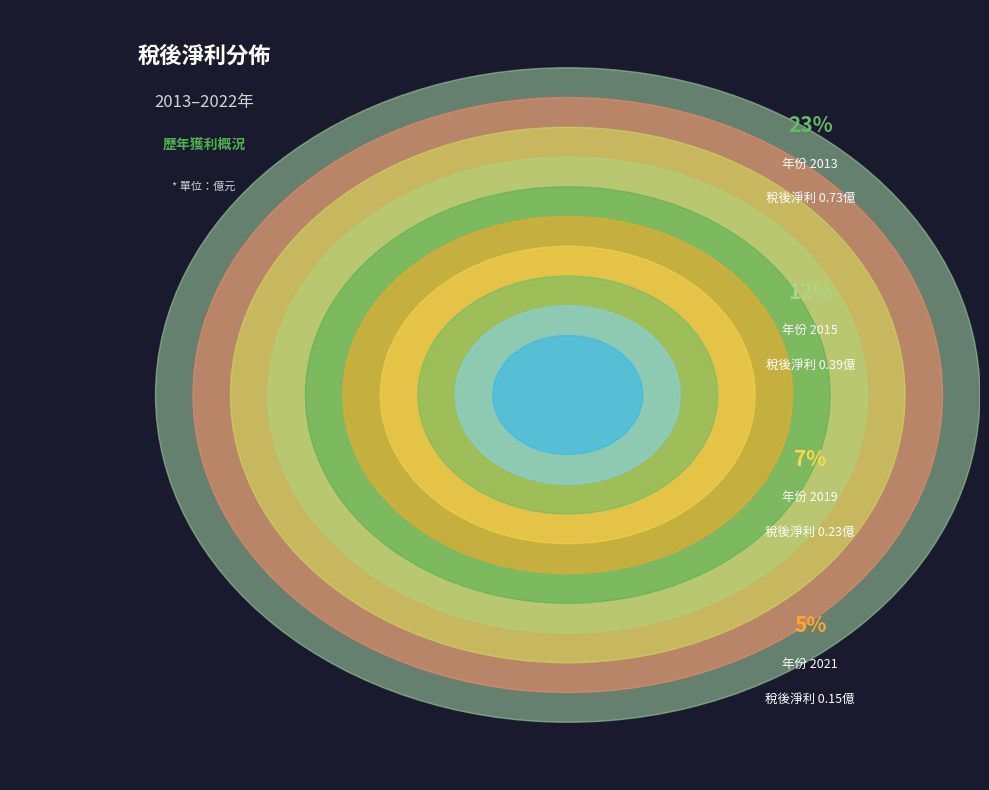

Does 2022 account for over 50% of the chart?

No